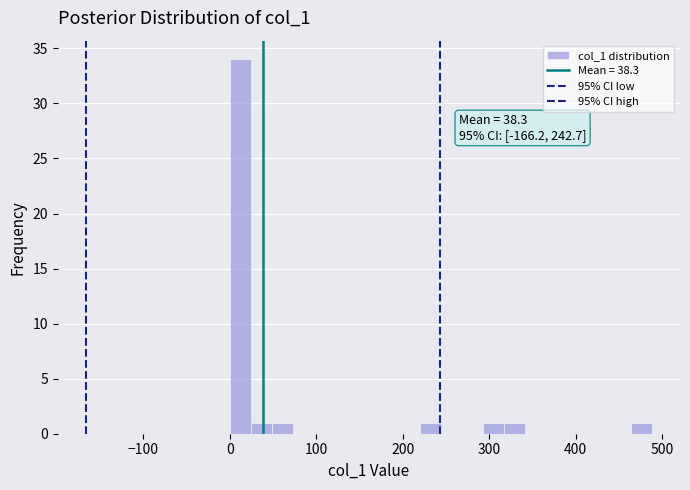

Around what value on the x-axis is the tallest bar? Give the approximate position of its centre, as read against the axis.

10